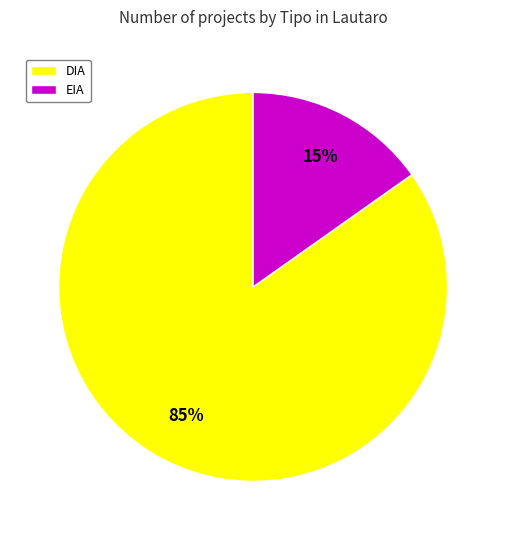

Which category has the biggest portion of the pie?

DIA